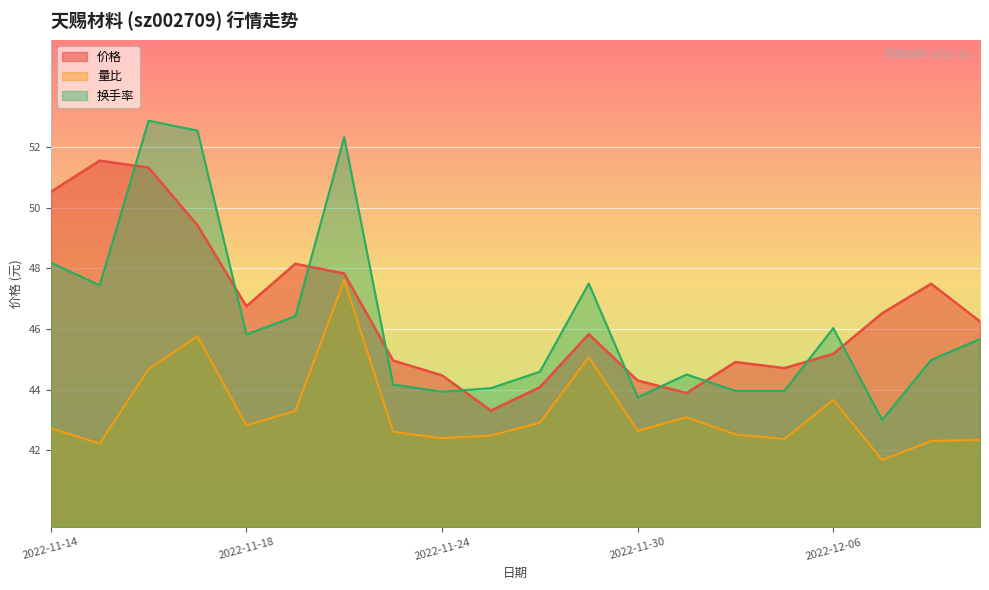

What are all the series names shown in the legend?

价格, 量比, 换手率